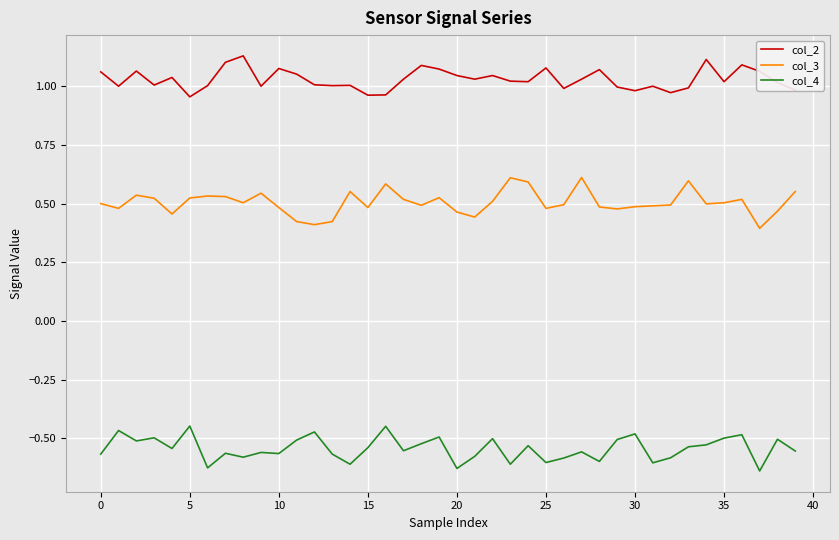

At how many categories does at least one series exceed 0?

40